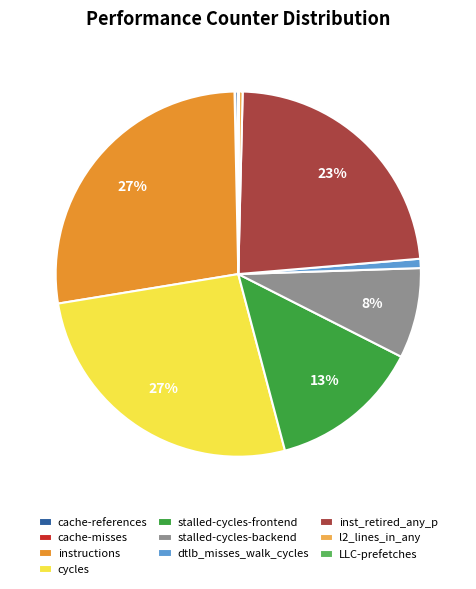

To the nearest percent, what portion does cycles represent?

27%